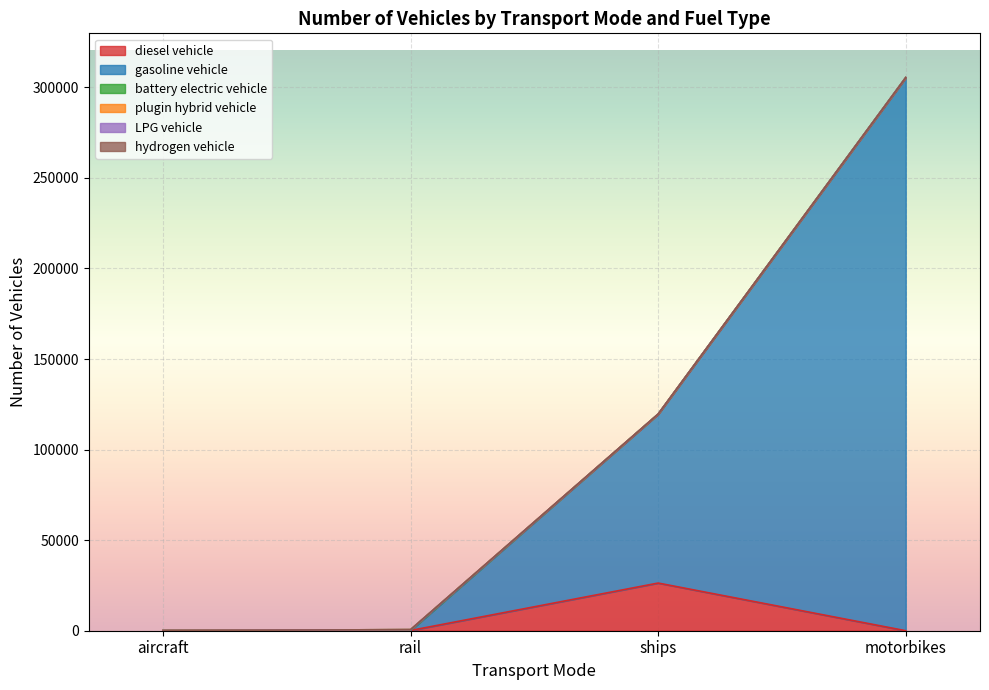

Where do battery electric vehicle and diesel vehicle first cross each other?

aircraft and rail